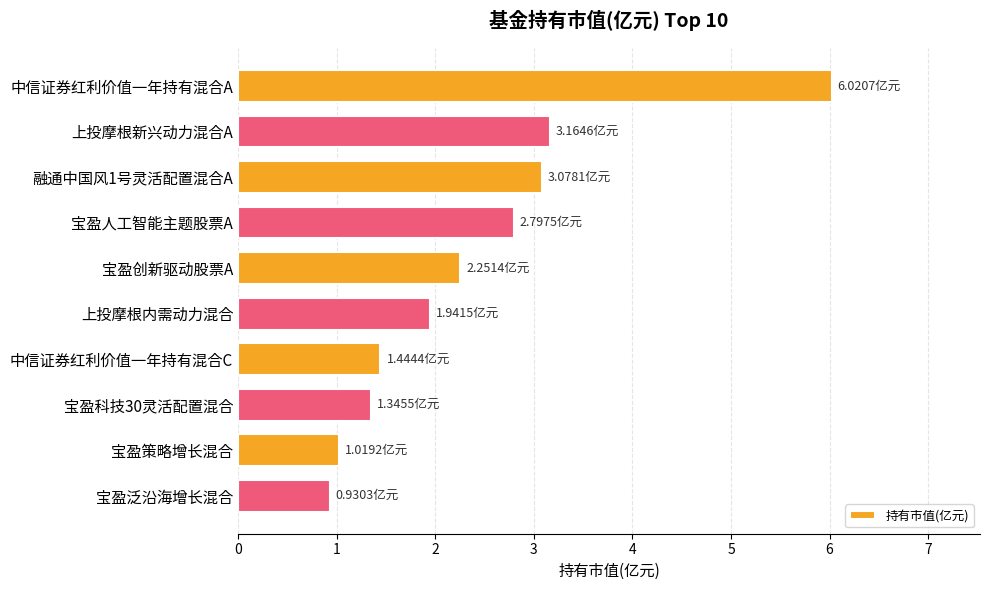

What is the sum of the values at 中信证券红利价值一年持有混合C and 宝盈人工智能主题股票A?

4.2